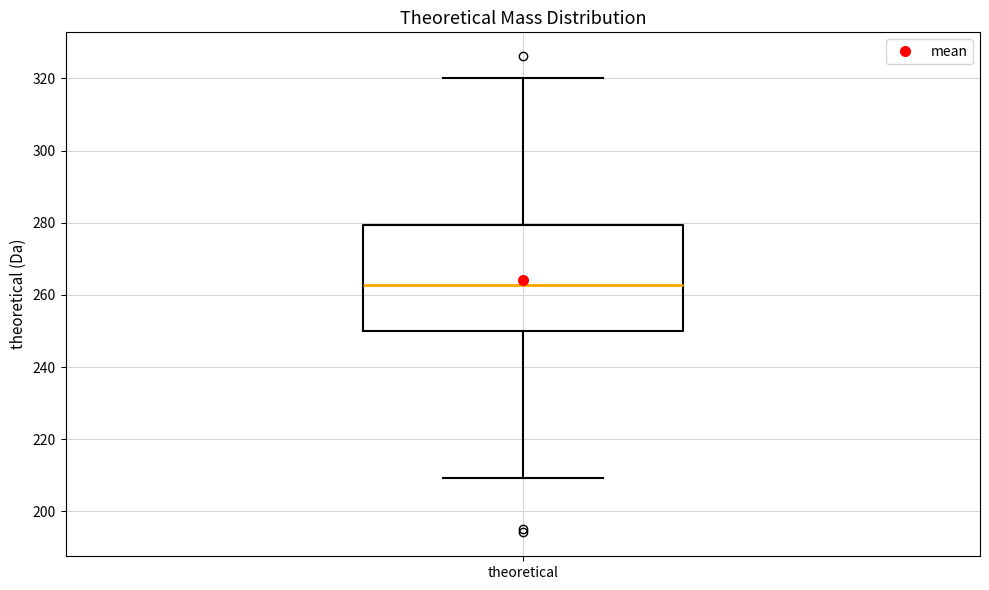

Transcribe this box plot: give where the median line is, the range the box spans, and where the two whiskers end, as read against the y-axis. The values are not printed on the chart, so give them approximately, as read against the axis.

median 262, box 250 to 280, whiskers 210 to 320